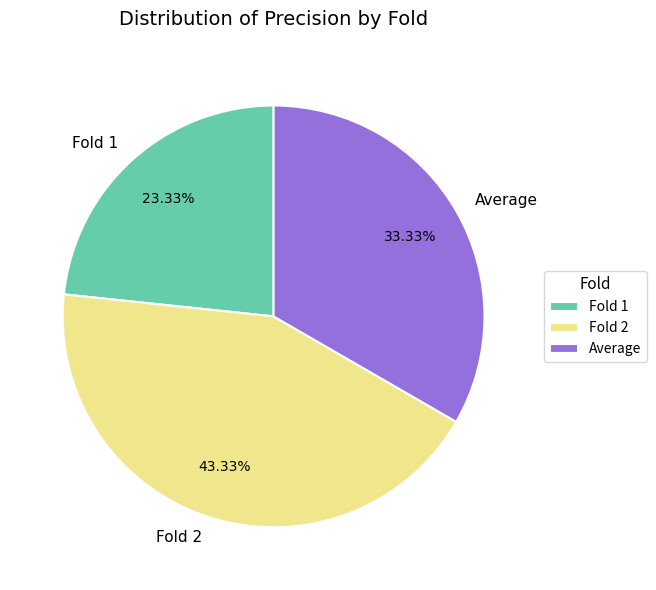

The Fold 2 slice represents 43% of the pie. True or false?

True